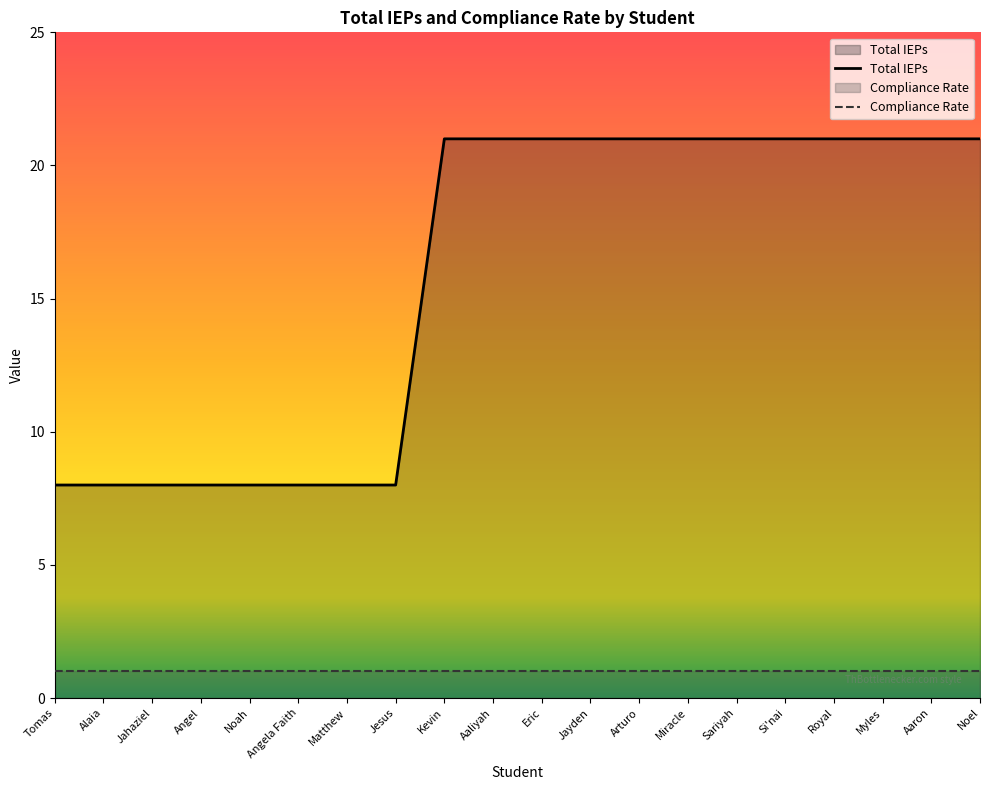

What is the difference between the second highest and second lowest values?

13